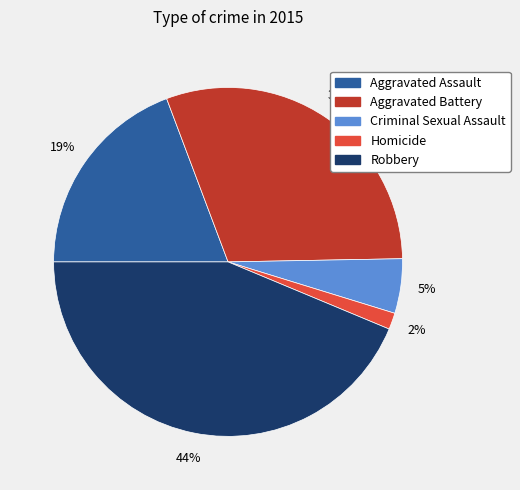

To the nearest percent, what is the combined percentage of Robbery and Criminal Sexual Assault?

49%